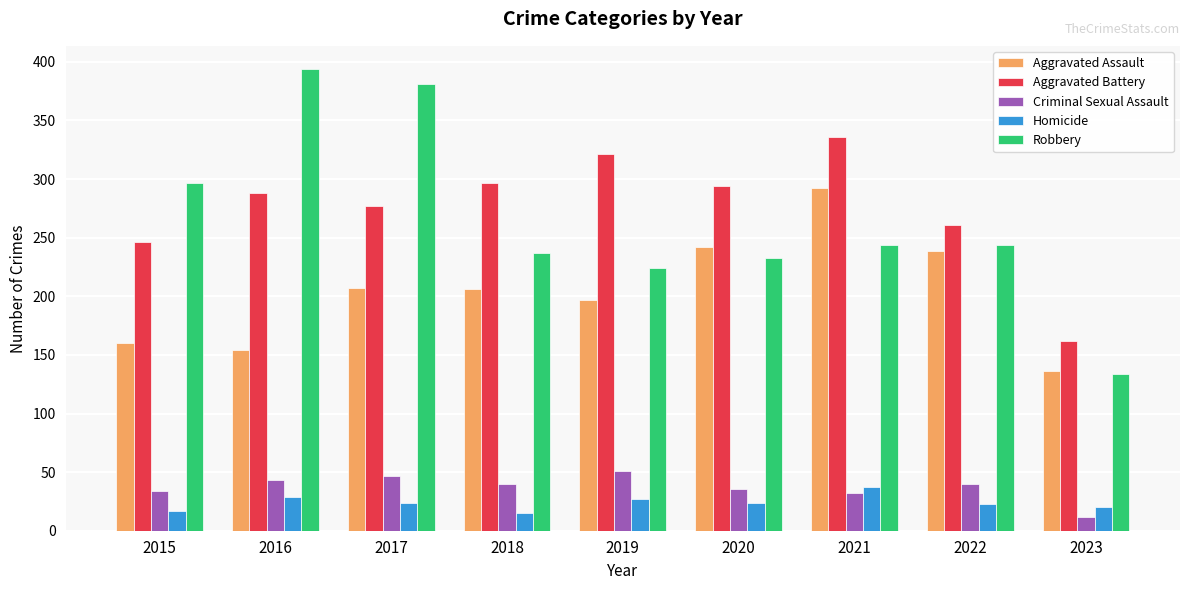

True or false: Aggravated Battery has a value of 201 at 2018.

False